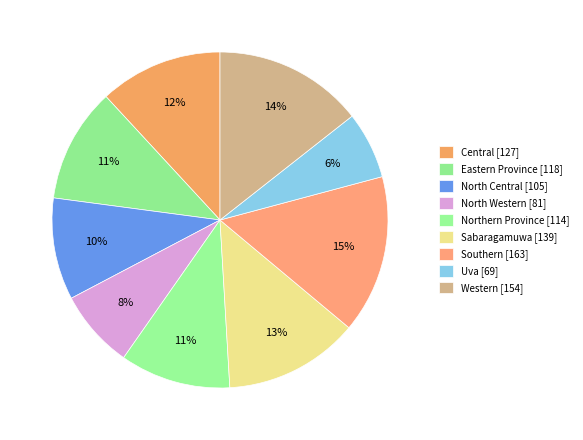

To the nearest percent, what is the combined percentage of Northern Province and Uva?

17%